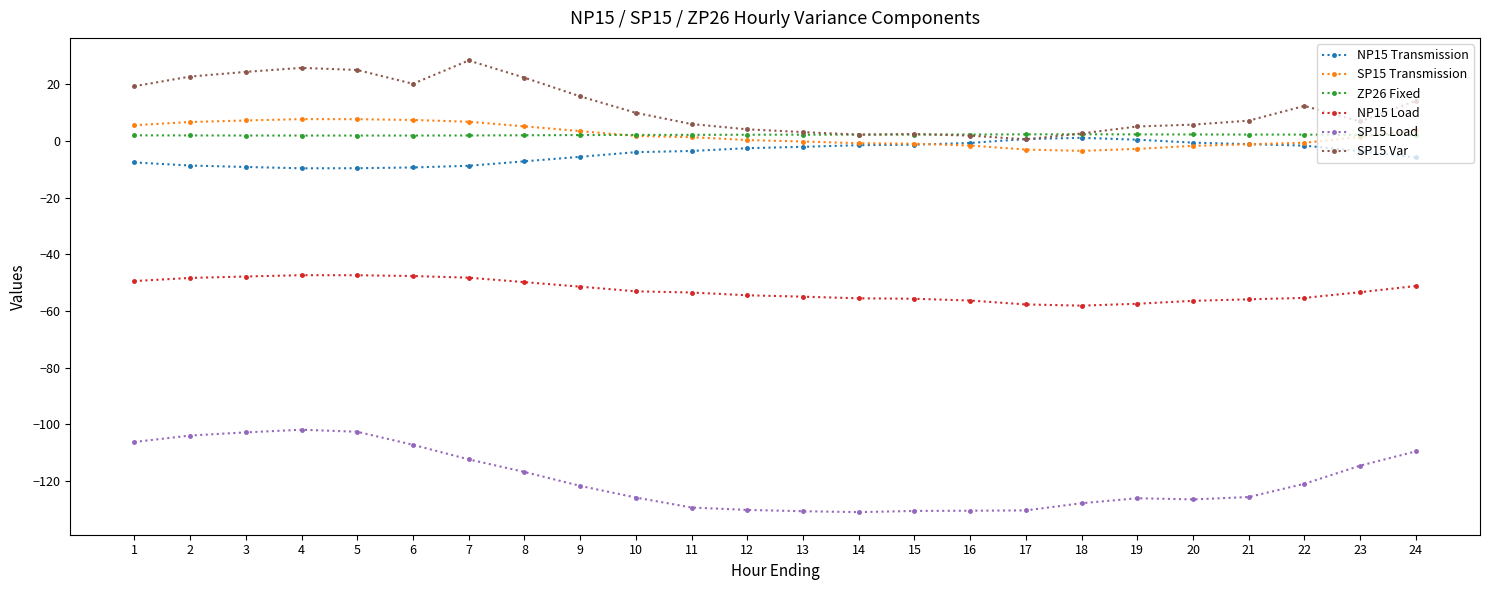

The SP15 Var series shows 43.9 at 5. True or false?

False